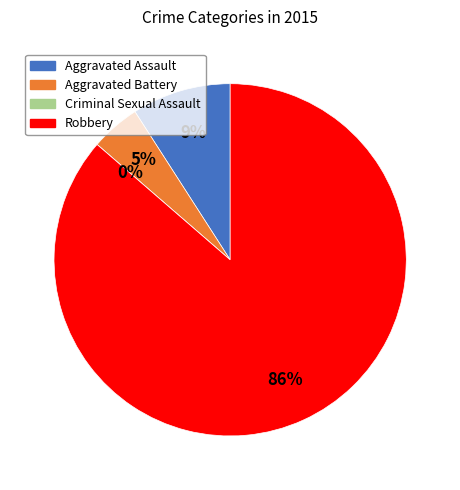

Rank the categories by value from lowest to highest.

Criminal Sexual Assault, Aggravated Battery, Aggravated Assault, Robbery